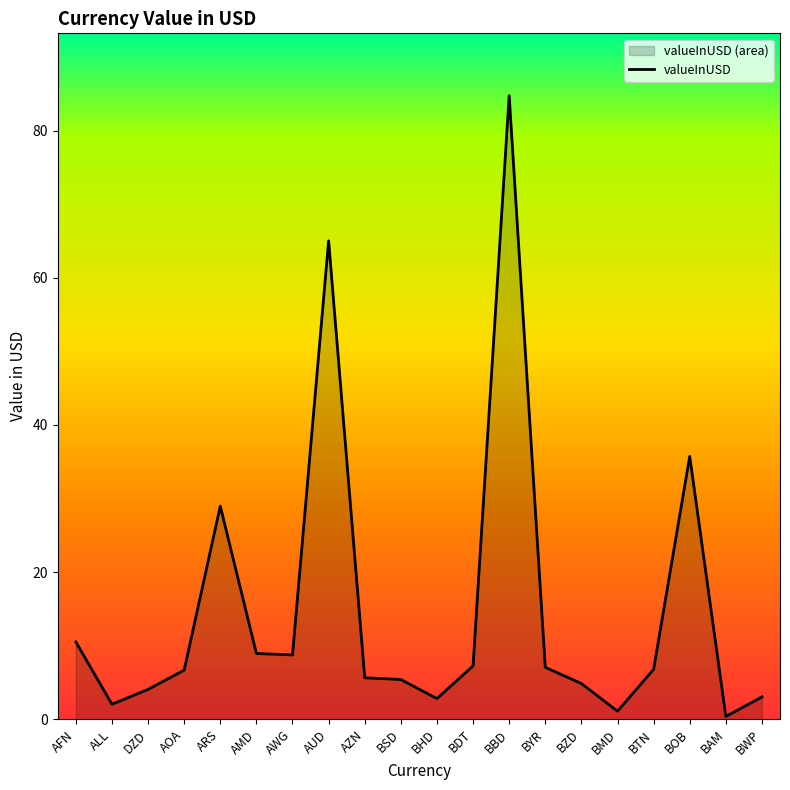

At which category does the chart reach its peak across all series?

BBD